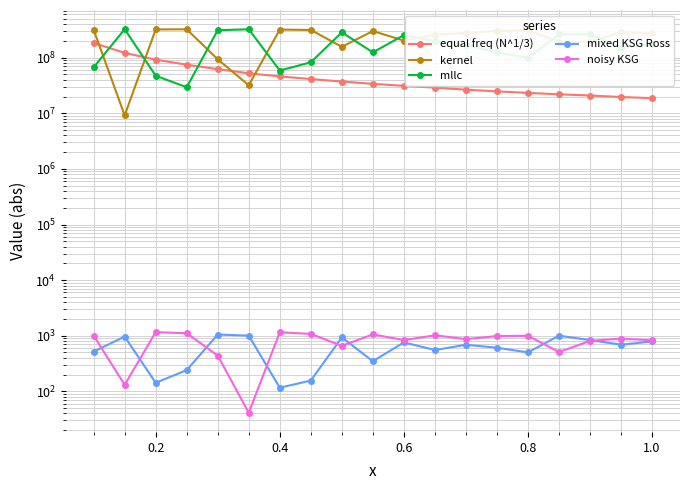

What is the lowest value of the mllc series?

29464307.2